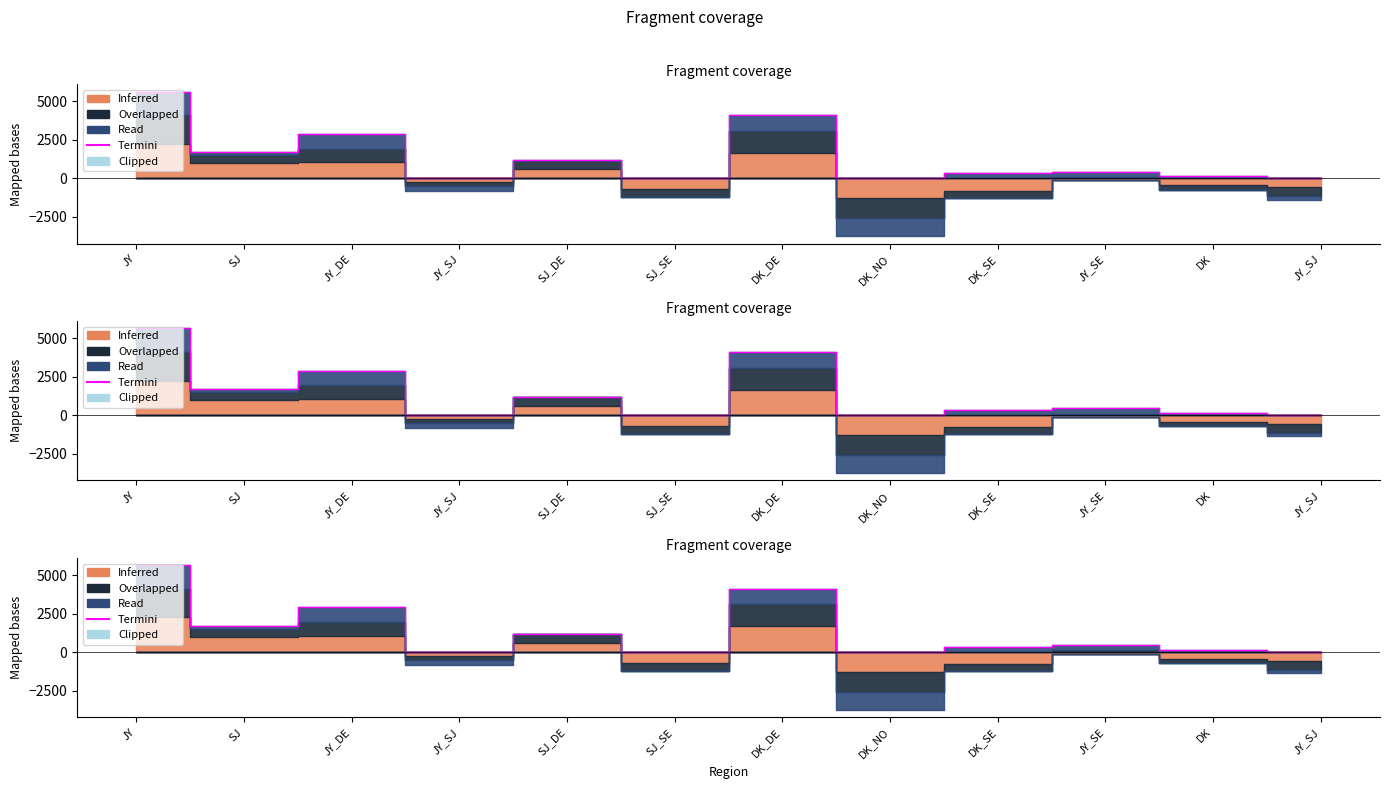

Reading left to right, what are all the values shown in this chart?

5639	1714	2903	0	1185	3	4088	0	342	445	151	0